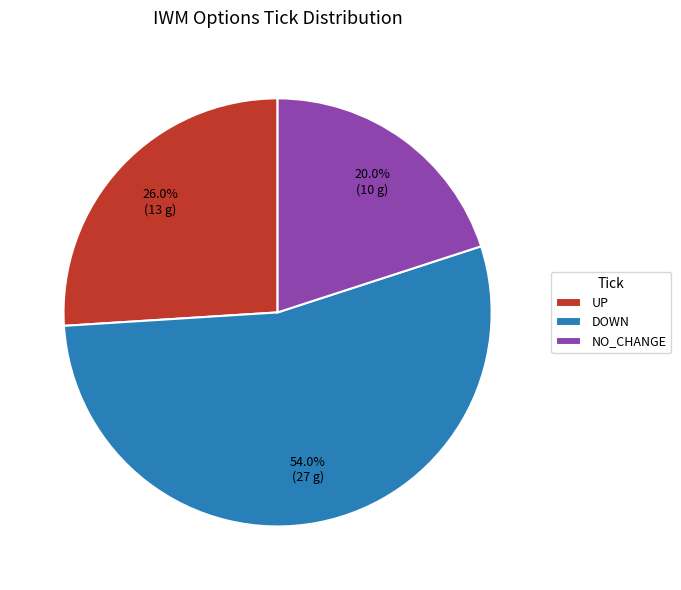

Which has a higher value, NO_CHANGE or DOWN?

DOWN